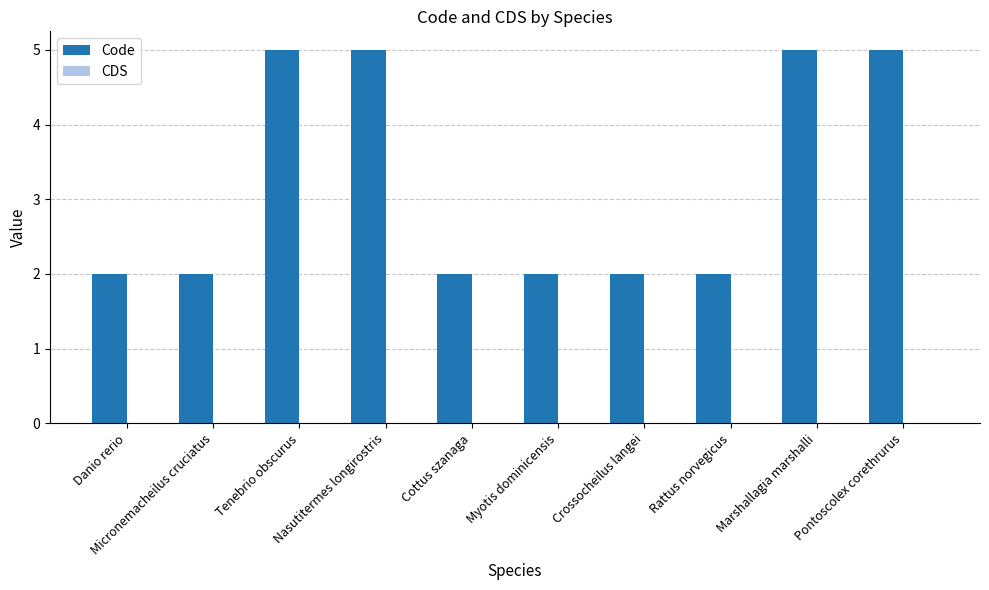

What is the difference between the maximum and minimum values?

3